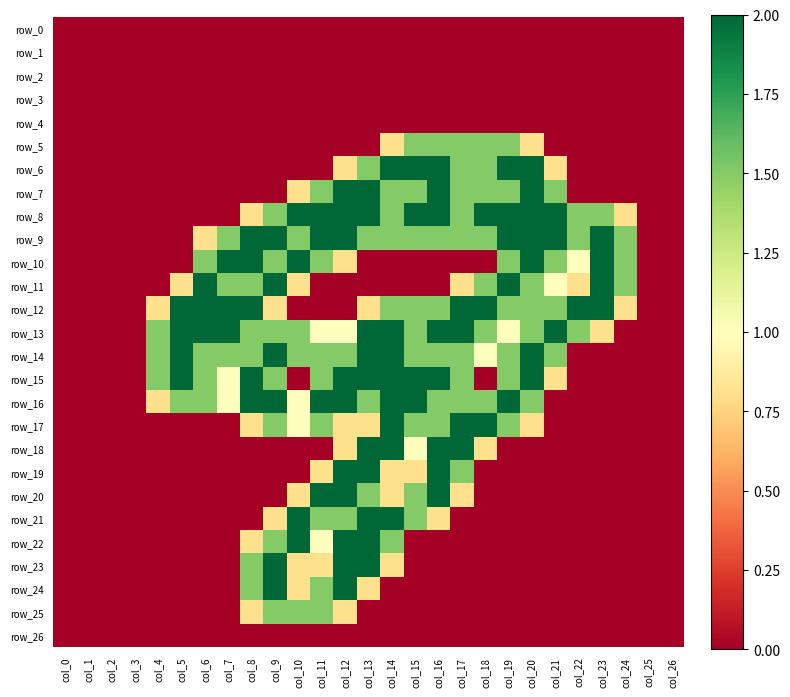

True or false: row_15 has a value of 0.0 at col_26.

True